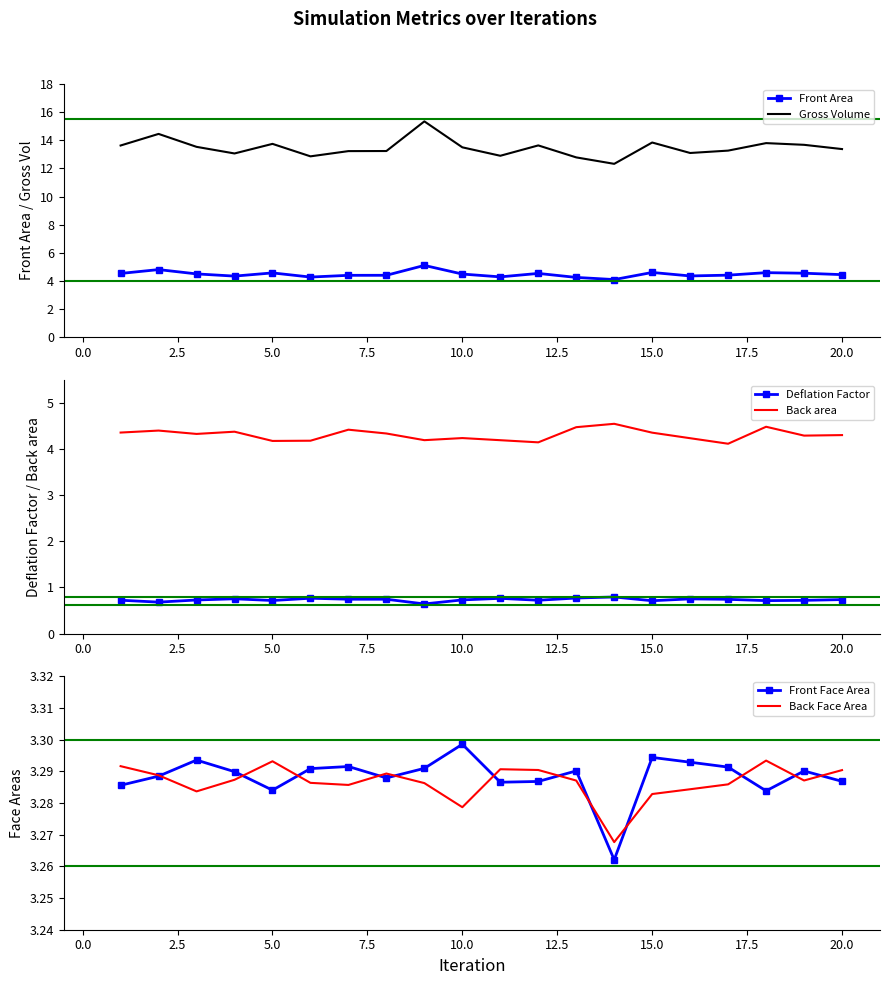

Count the Front Area values in the range 4 to 5.

19